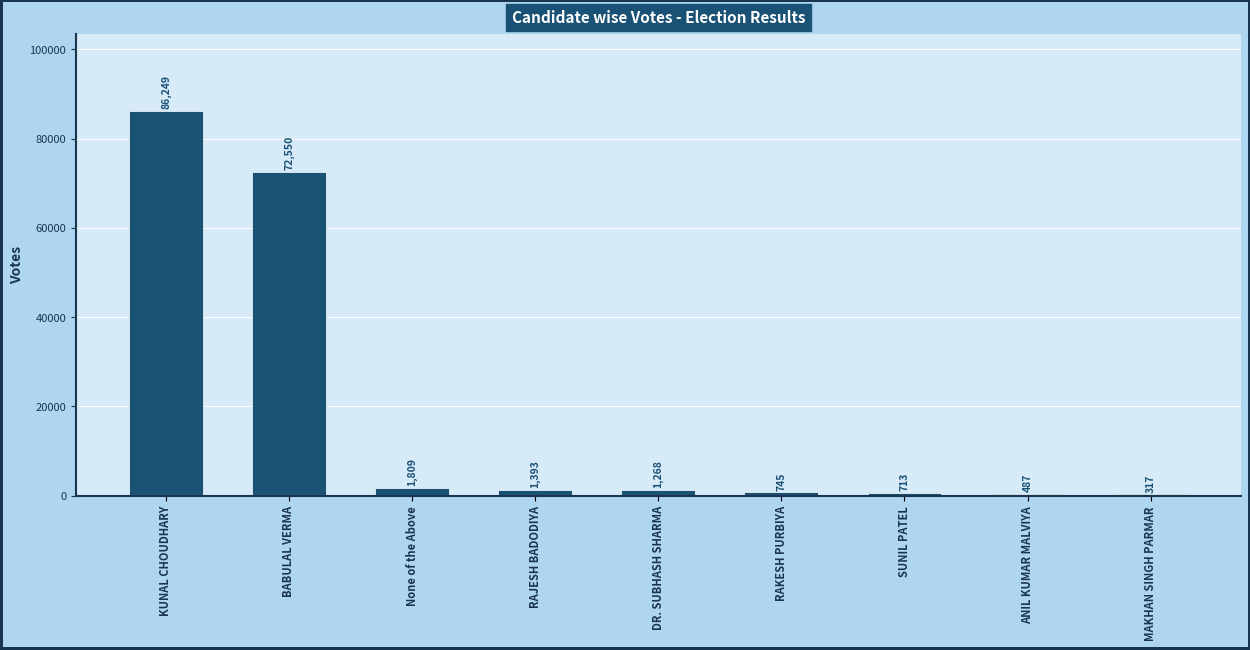

Where does the data first go above 1268?

KUNAL CHOUDHARY